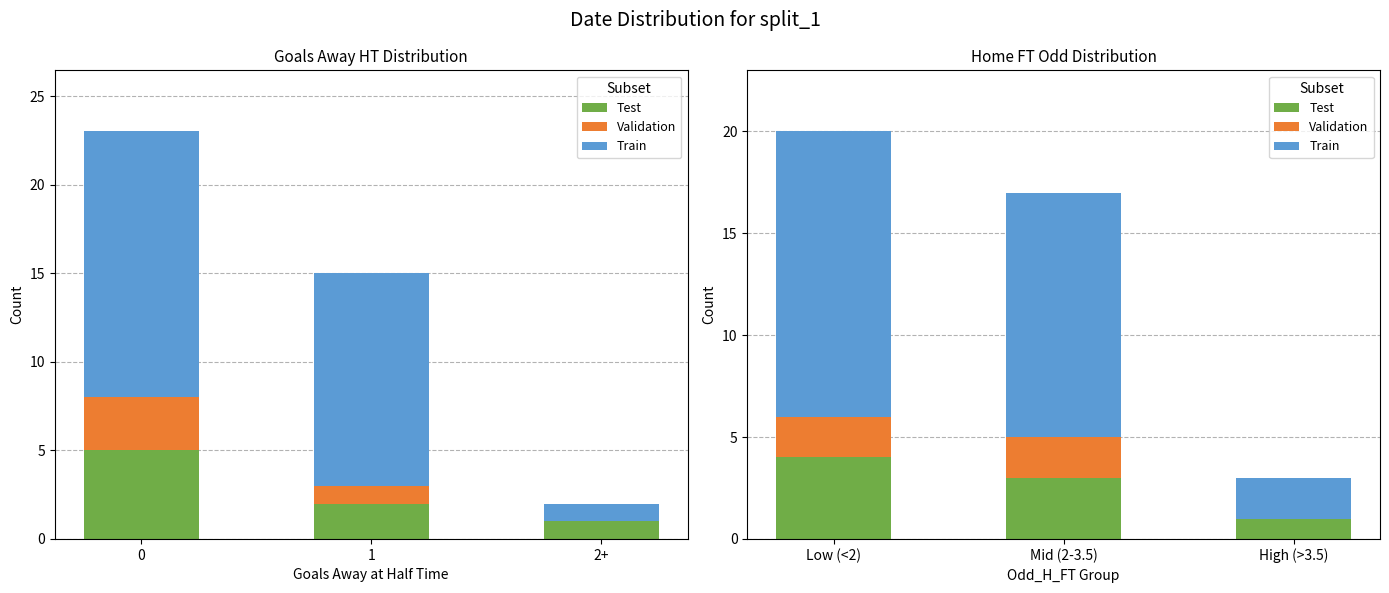

What is the value of the Train bar at the 2nd from the left?

12